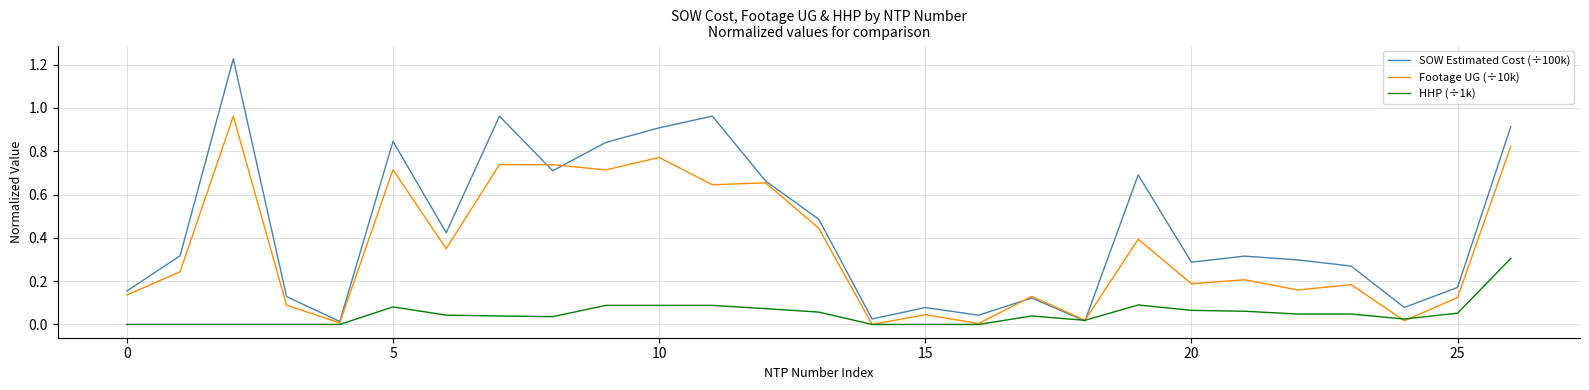

List the series in order of their overall mean, highest first.

SOW Estimated Cost (÷100k), Footage UG (÷10k), HHP (÷1k)